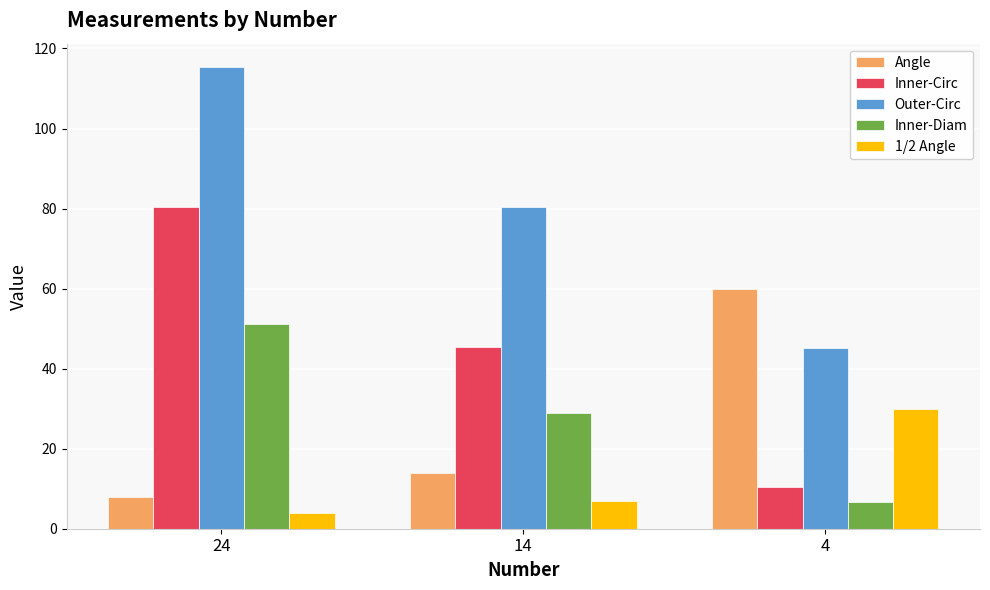

Is the value of Angle at 24 greater than the value of Inner-Circ at 14?

No